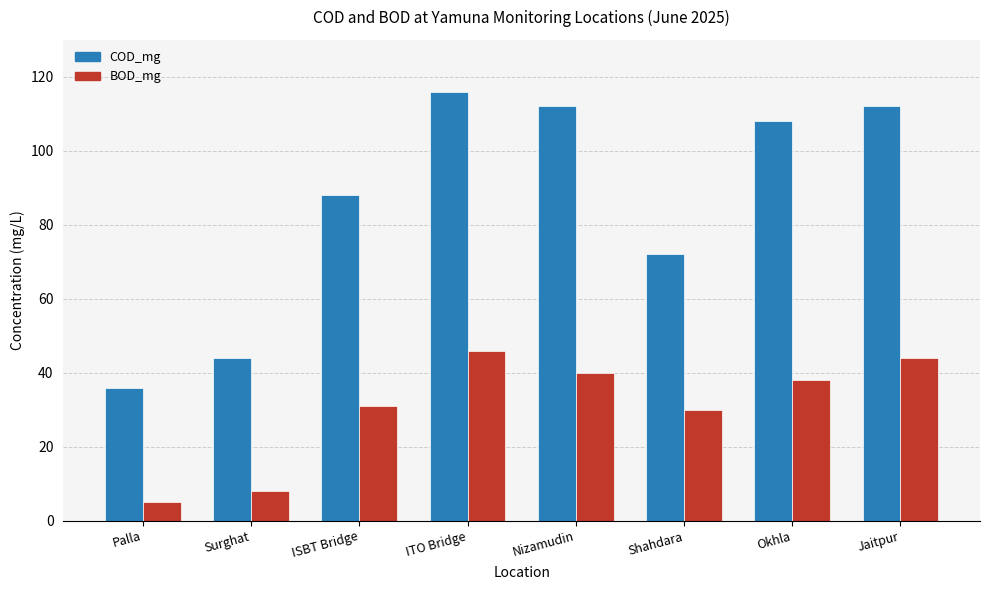

Is it true that COD_mg equals 128 at Shahdara?

False